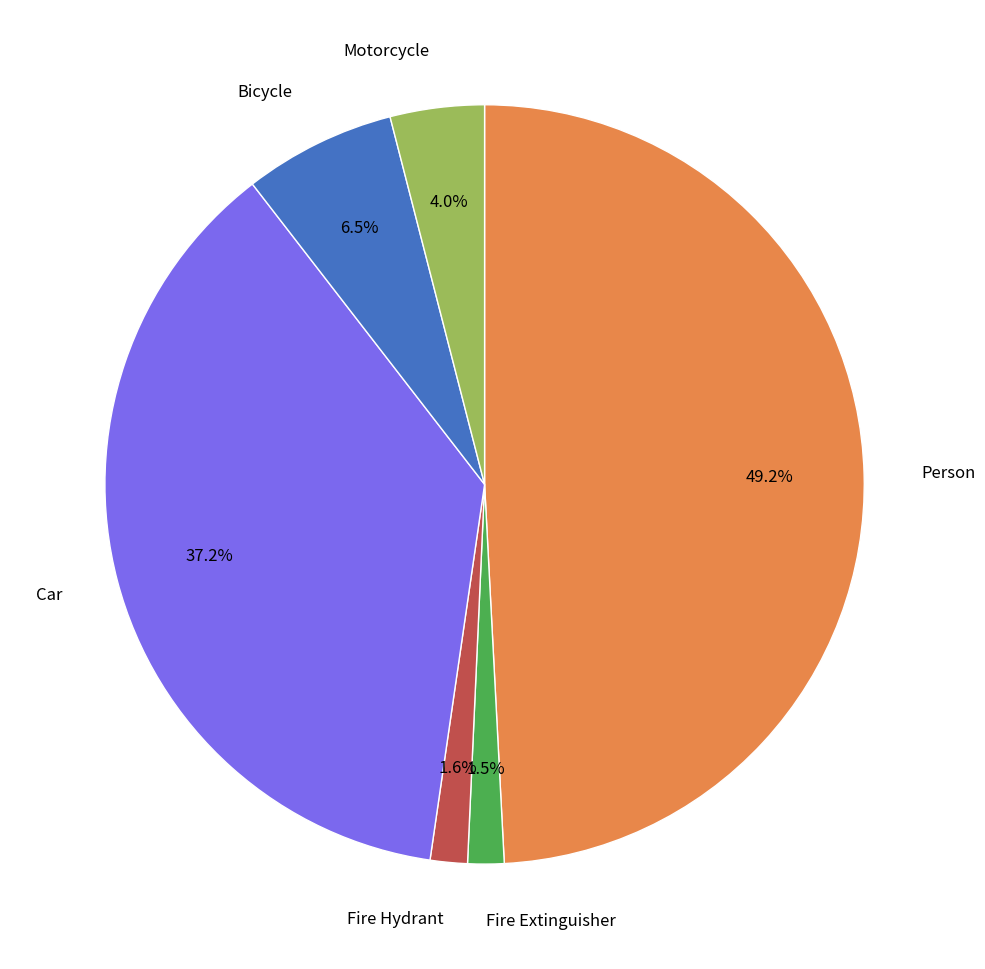

Is there any slice that represents more than half of the pie?

No